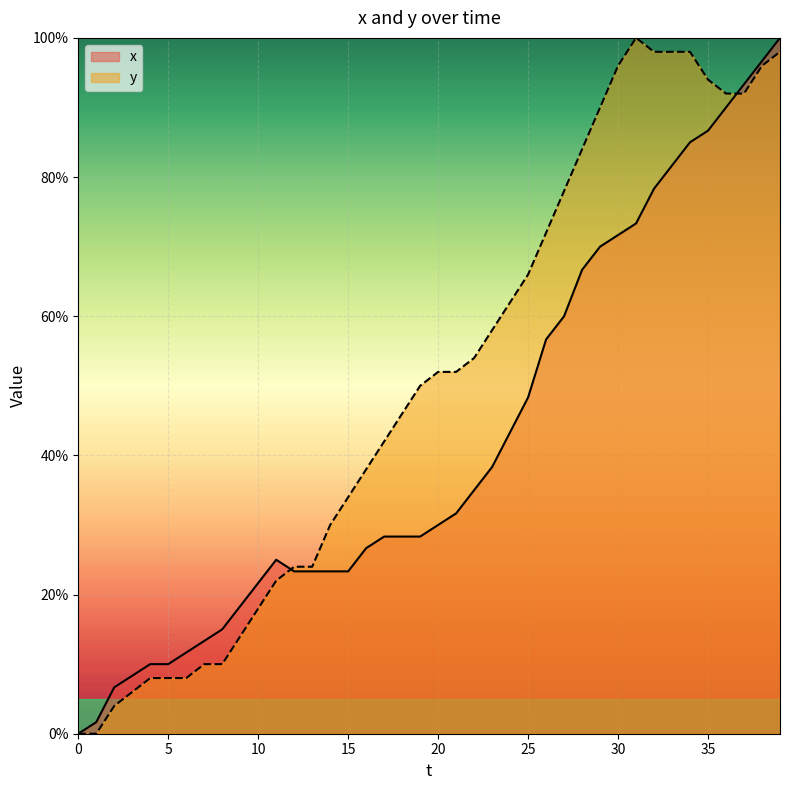

What is the sum of all x values?

1683.3